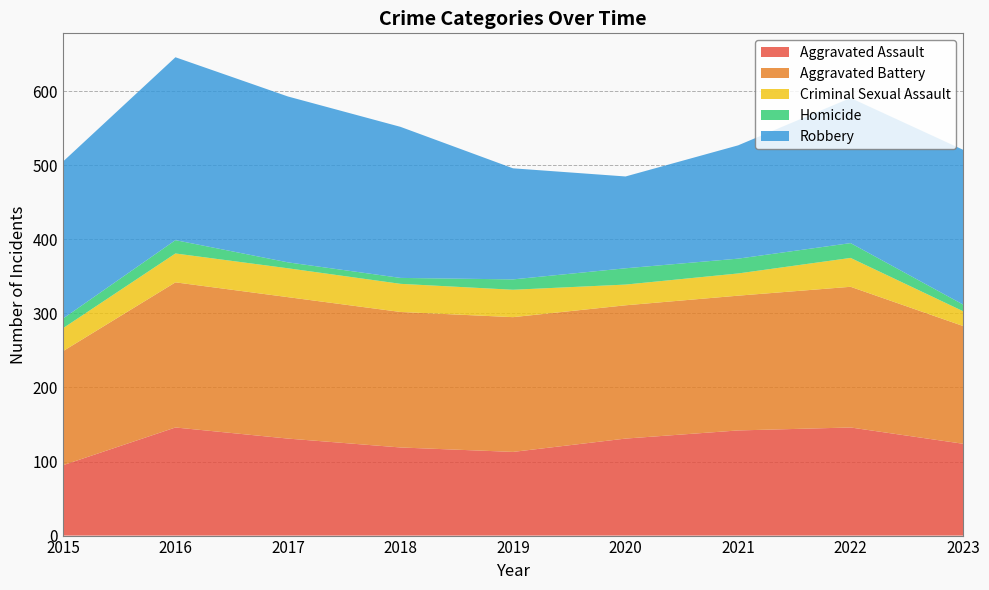

Reading right to left, extract all data points from this chart.

Aggravated Assault: 2023=124	2022=146	2021=142	2020=131	2019=113	2018=119	2017=131	2016=146	2015=95
Aggravated Battery: 2023=159	2022=190	2021=182	2020=180	2019=182	2018=183	2017=191	2016=196	2015=154
Criminal Sexual Assault: 2023=20	2022=39	2021=30	2020=28	2019=37	2018=38	2017=39	2016=39	2015=31
Homicide: 2023=9	2022=20	2021=20	2020=22	2019=14	2018=8	2017=8	2016=18	2015=13
Robbery: 2023=209	2022=196	2021=153	2020=124	2019=150	2018=204	2017=224	2016=247	2015=212